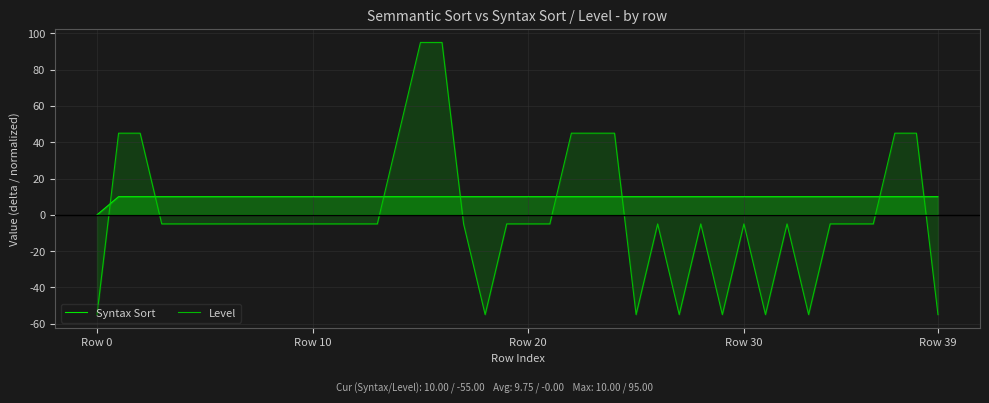

Rank the series by their average value, from highest to lowest.

Syntax Sort, Level